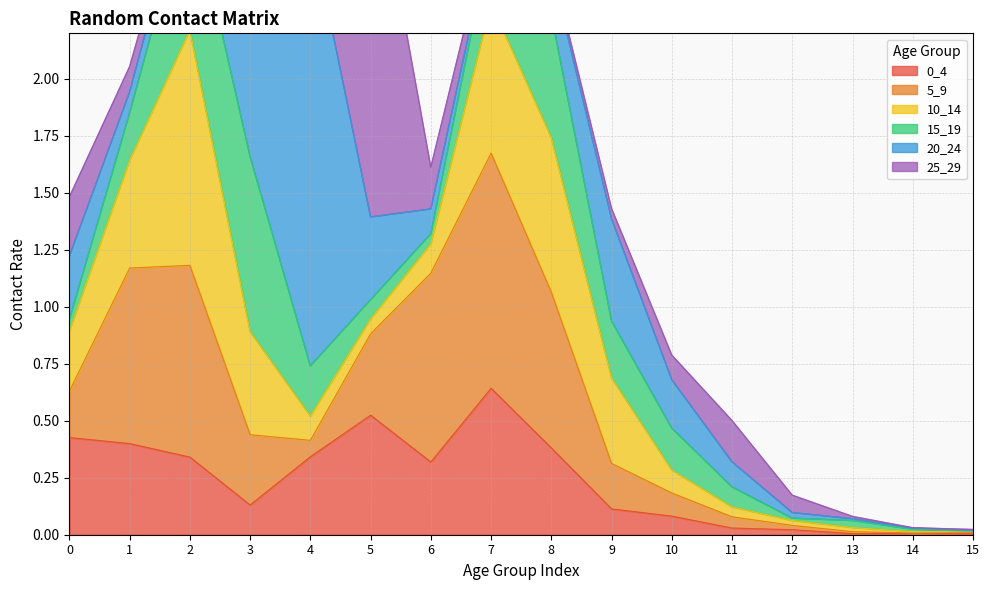

Where do 10_14 and 15_19 first cross each other?

2 and 3